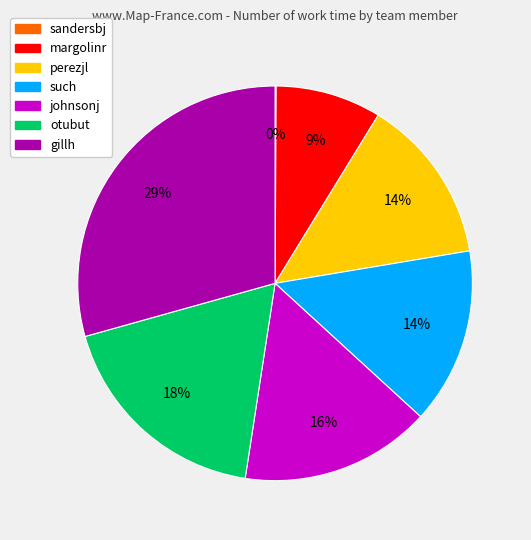

Is johnsonj the majority of the pie?

No